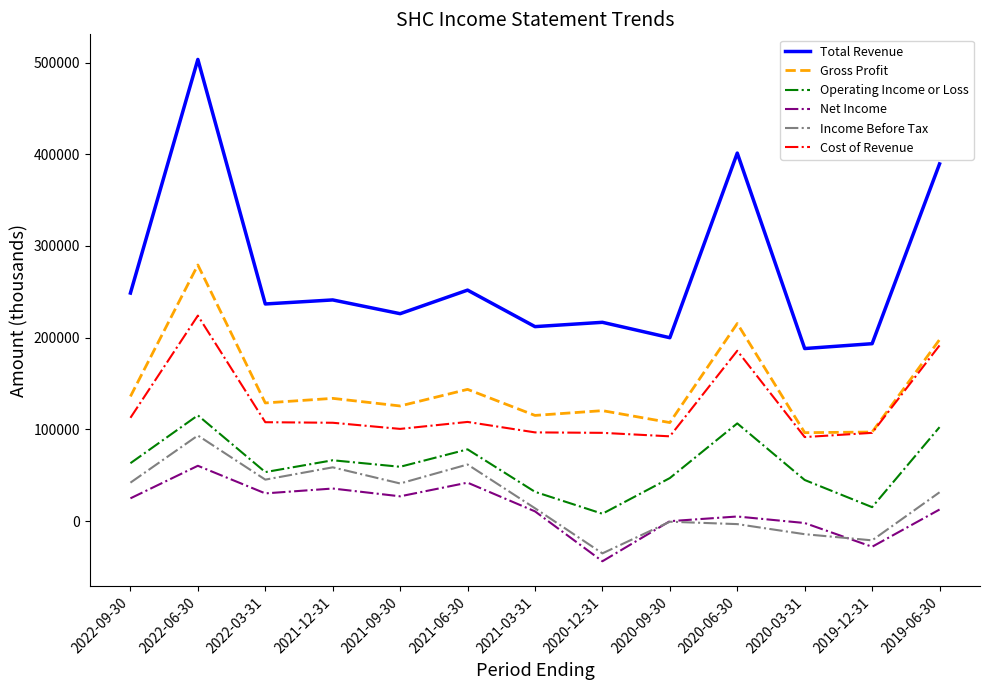

What is the greatest value displayed?

503400